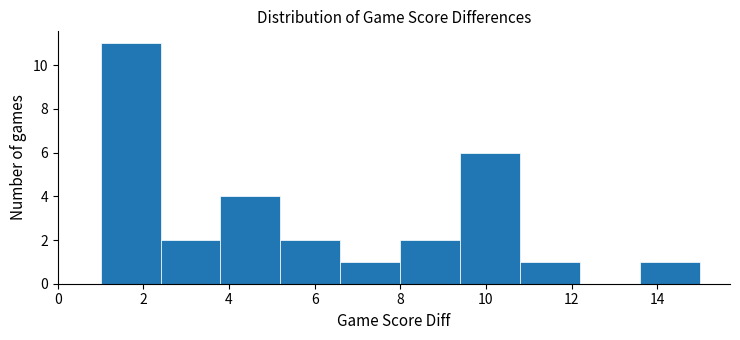

Over which range of the x-axis is the bar tallest?

1.0 to 2.4